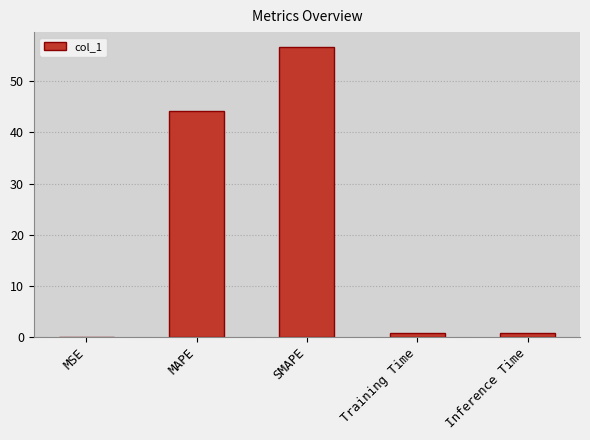

Which label corresponds to the largest value in the chart?

SMAPE